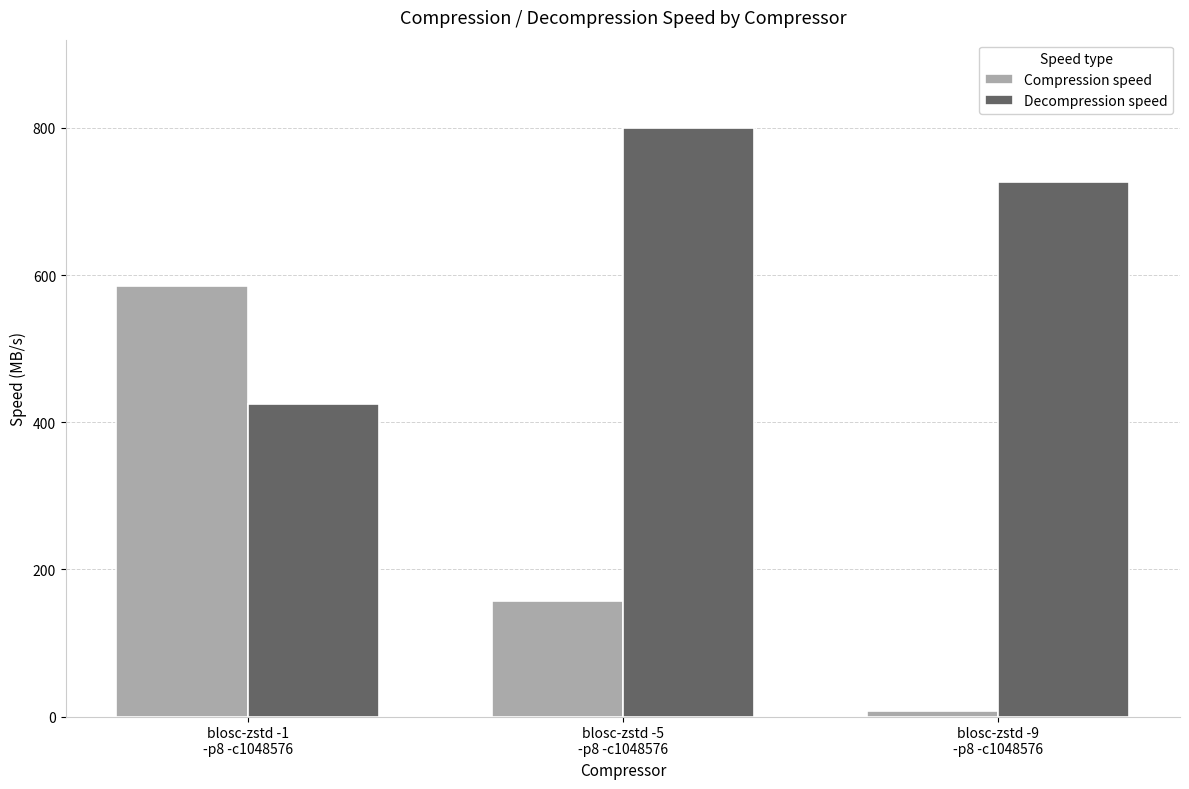

What is the total value across all series at blosc-zstd -5
-p8 -c1048576?

957.0